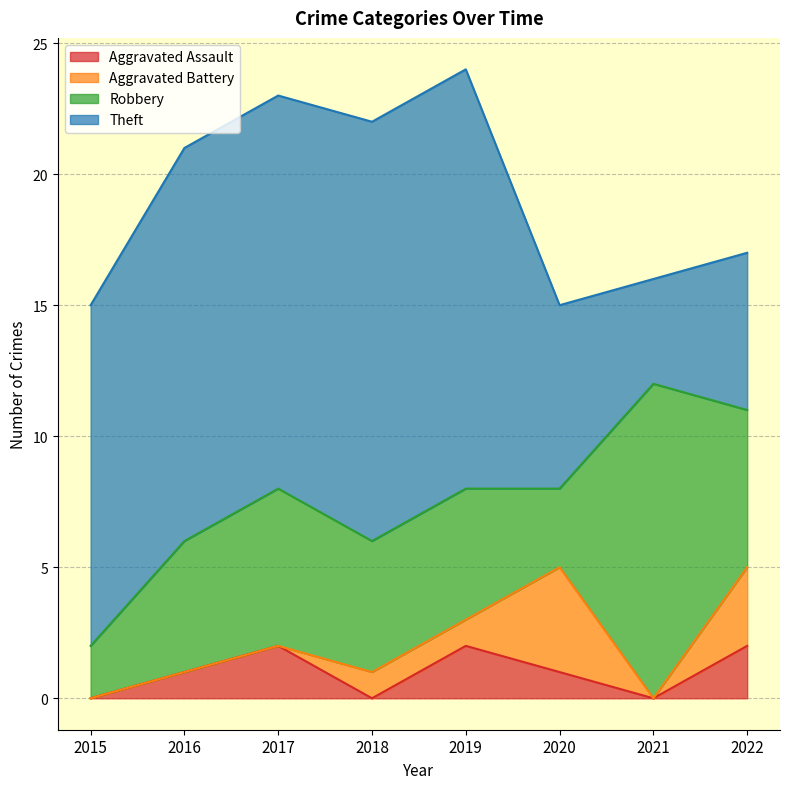

Which series has the widest spread of values?

Theft